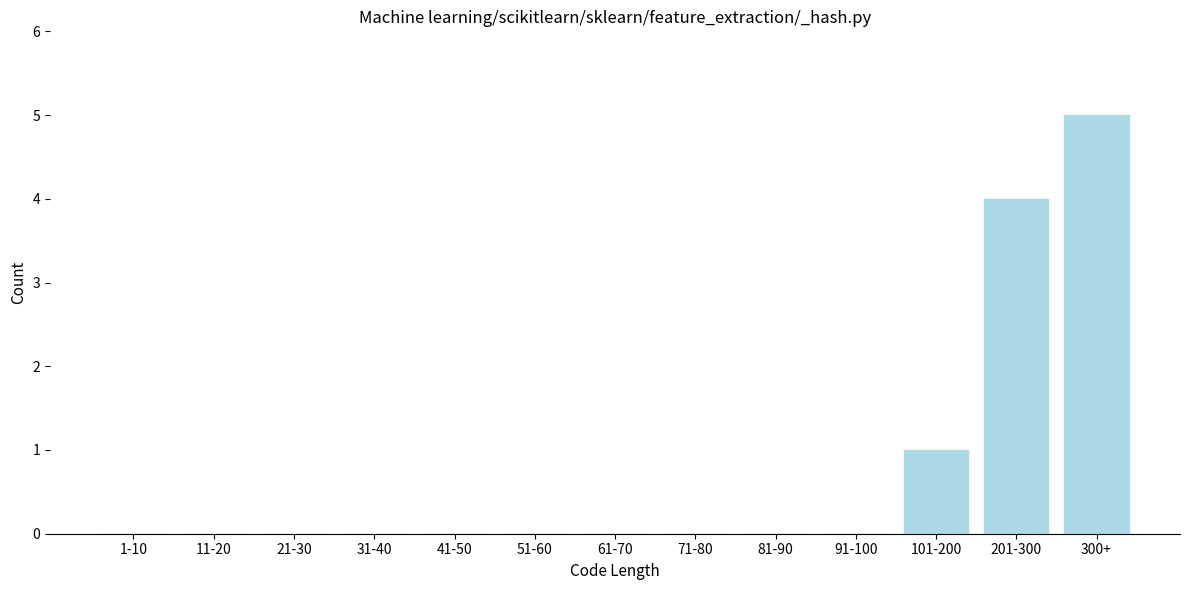

Reading left to right, what are all the values shown in this chart?

1-10=0	11-20=0	21-30=0	31-40=0	41-50=0	51-60=0	61-70=0	71-80=0	81-90=0	91-100=0	101-200=1	201-300=4	300+=5